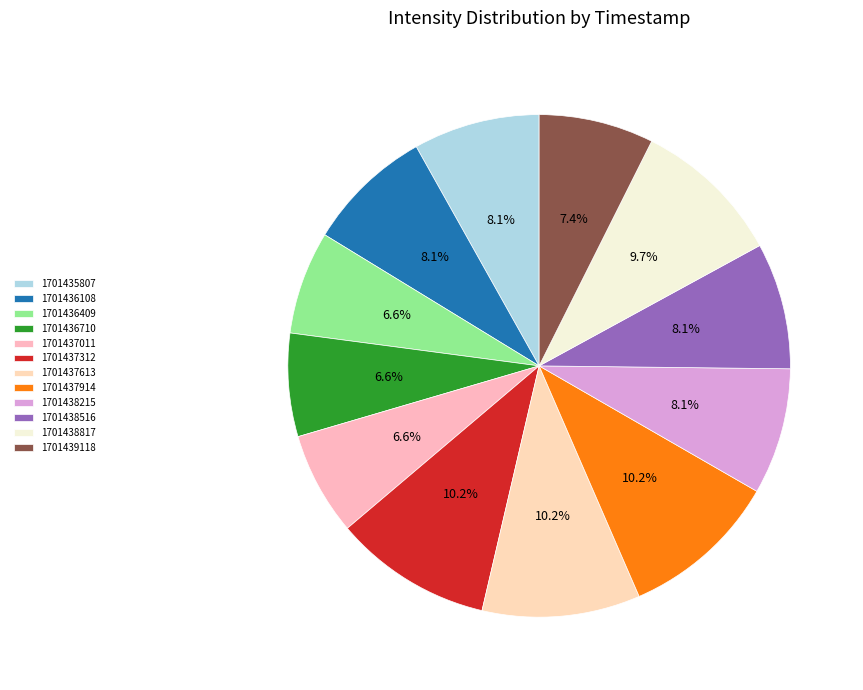

Does any single category account for the majority?

No